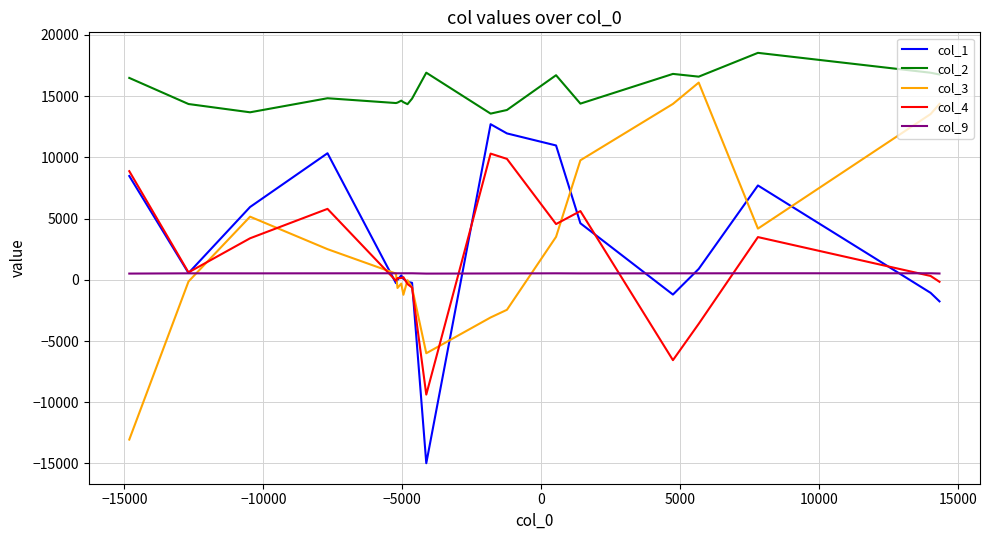

What is the difference between the second highest and minimum values in the col_4 series?

19256